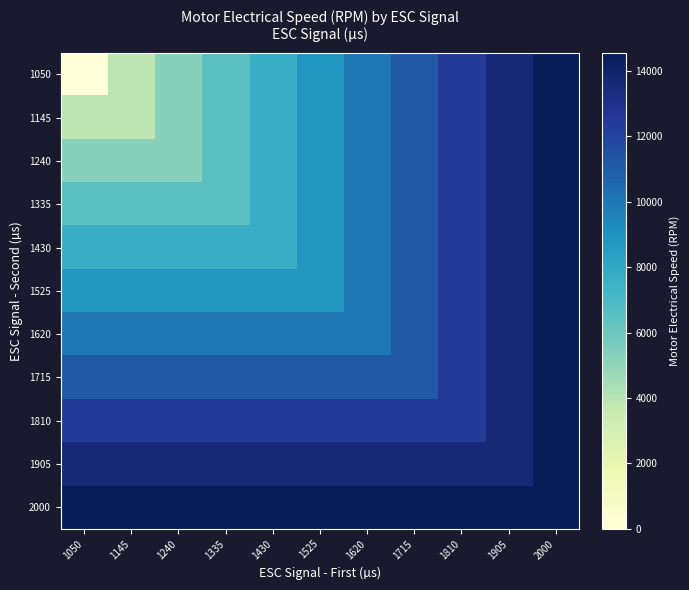

What is the spread (max minus min) of values at 1810?

2150